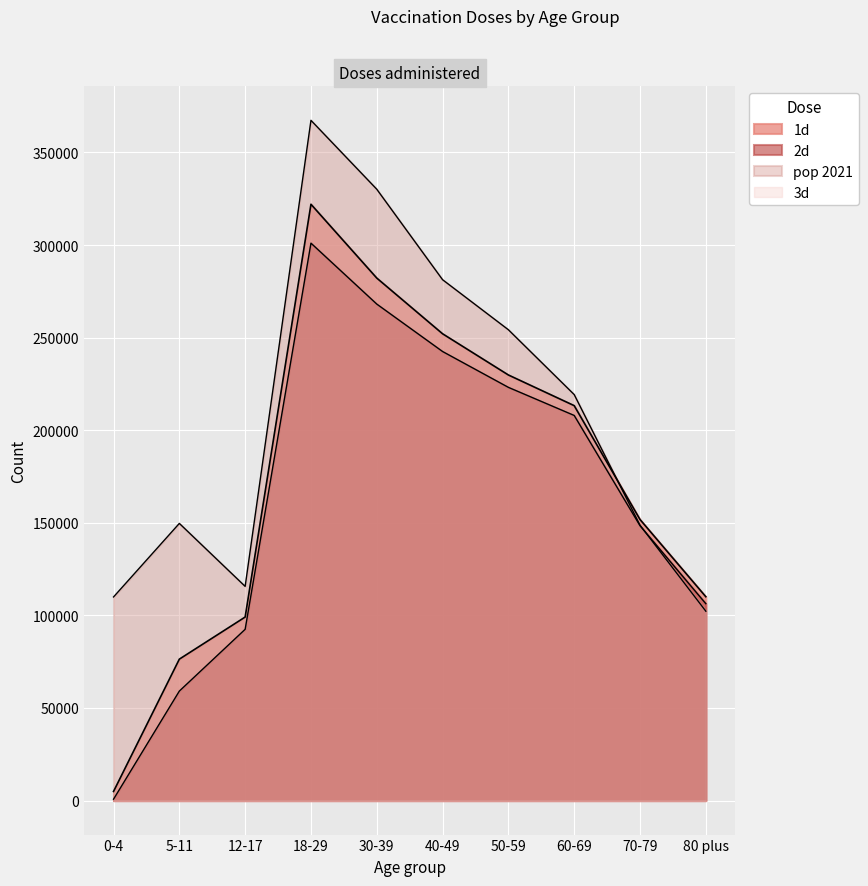

Which series has the largest total across all categories?

pop 2021